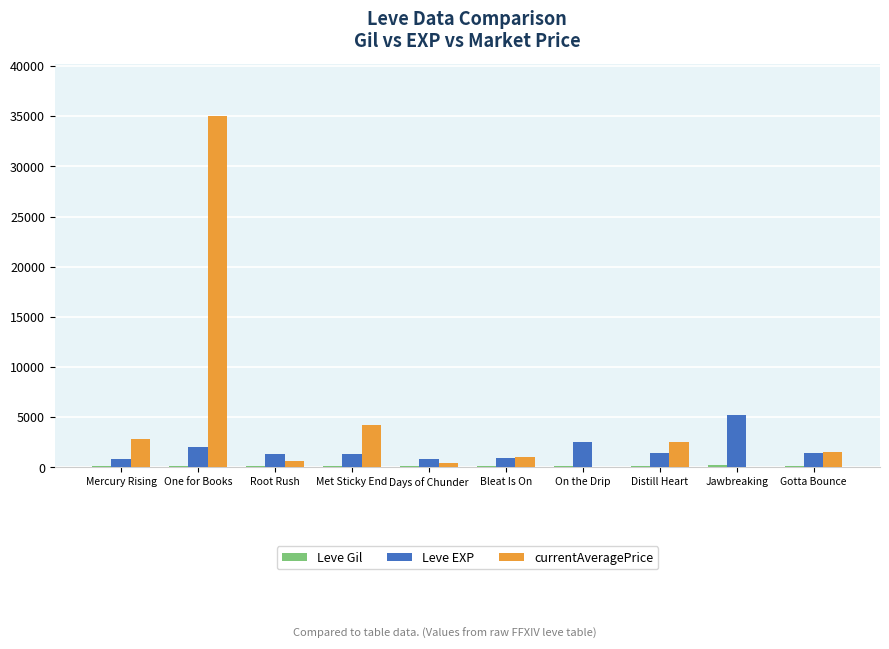

Which series has the largest total across all categories?

currentAveragePrice